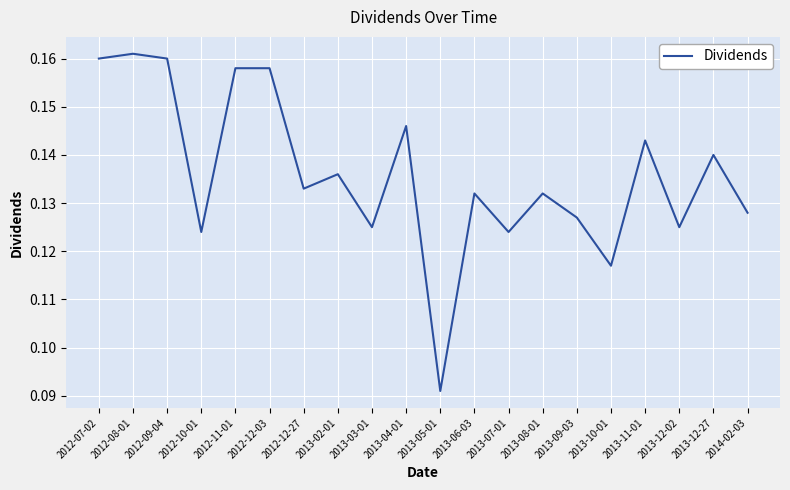

At which category does the chart reach its minimum across all series?

2013-05-01